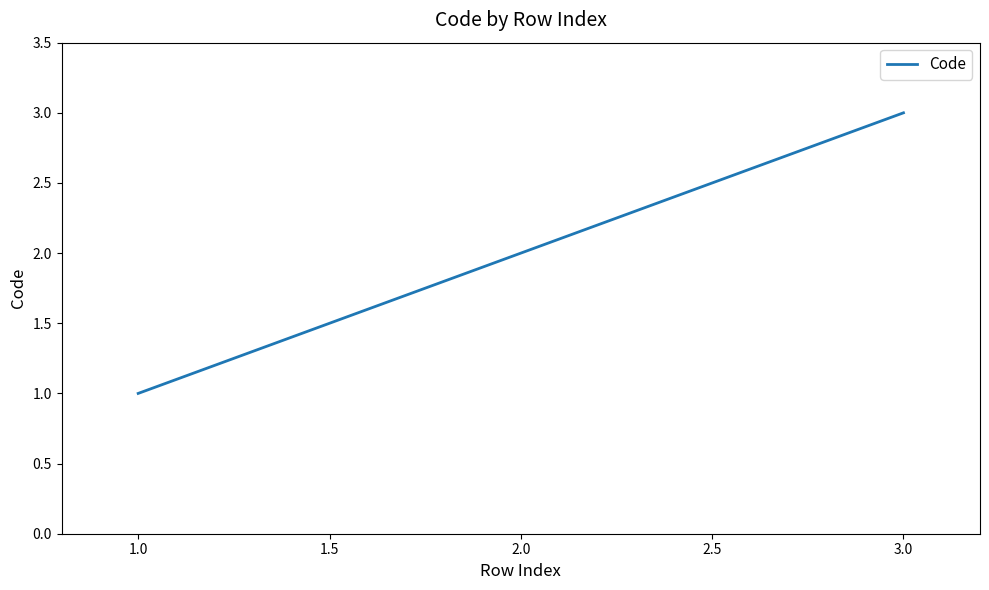

Rank the categories by value from highest to lowest.

3.0, 2.0, 1.0